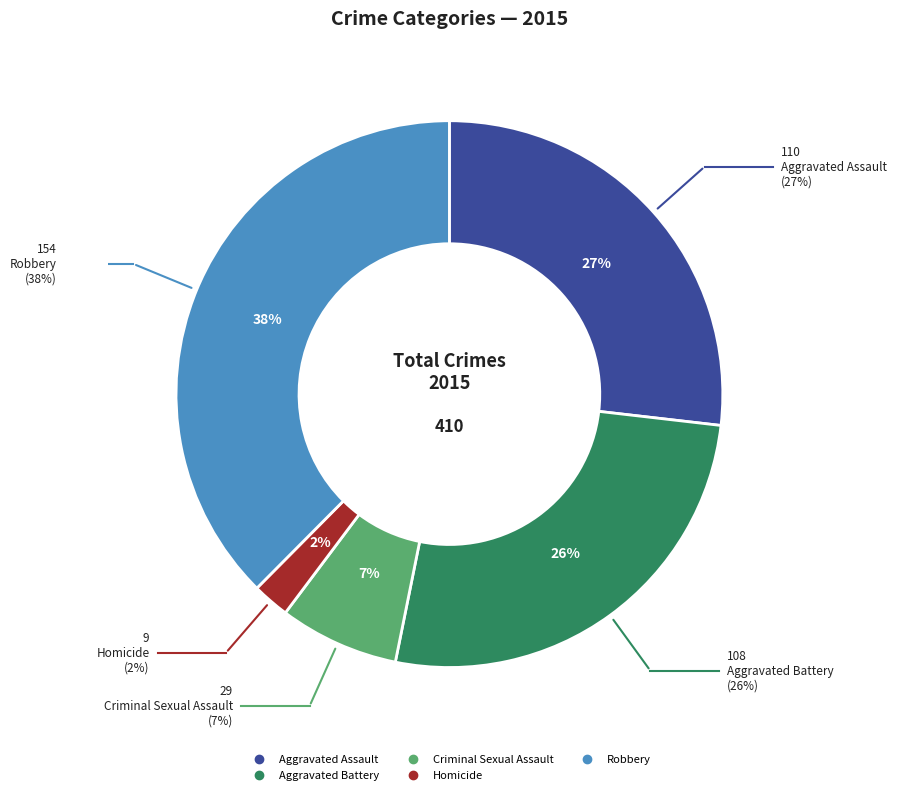

Do Homicide and Criminal Sexual Assault together represent more than half of the pie?

No